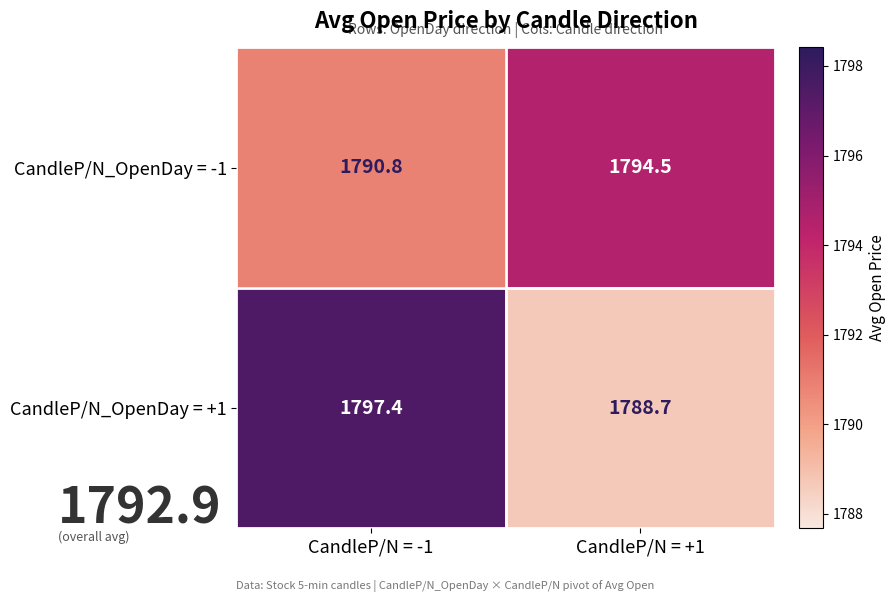

Where is CandleP/N_OpenDay = -1 nearest to the value 1792?

CandleP/N = -1